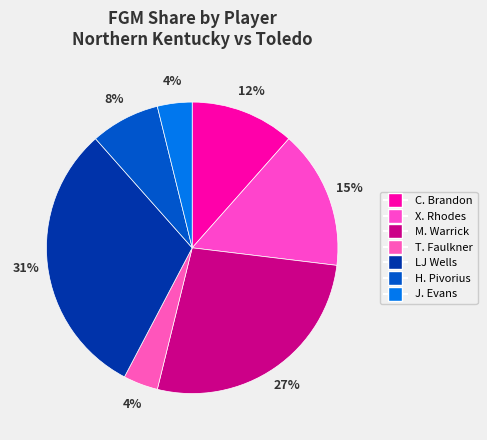

Rank the categories by value from lowest to highest.

T. Faulkner, J. Evans, H. Pivorius, C. Brandon, X. Rhodes, M. Warrick, LJ Wells